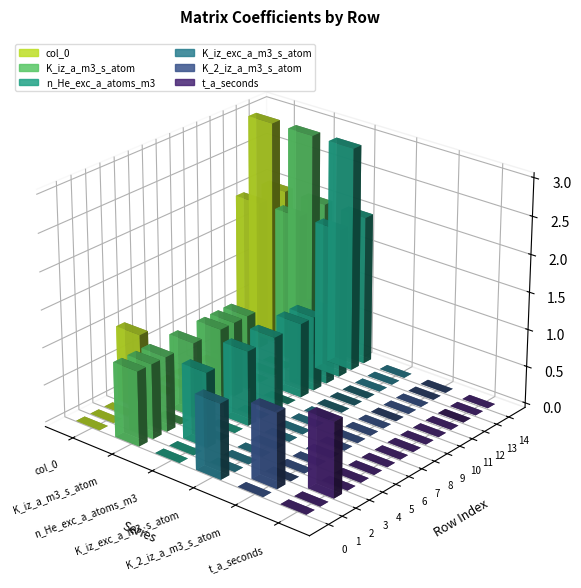

What is the difference between the highest and lowest values at 10?

1